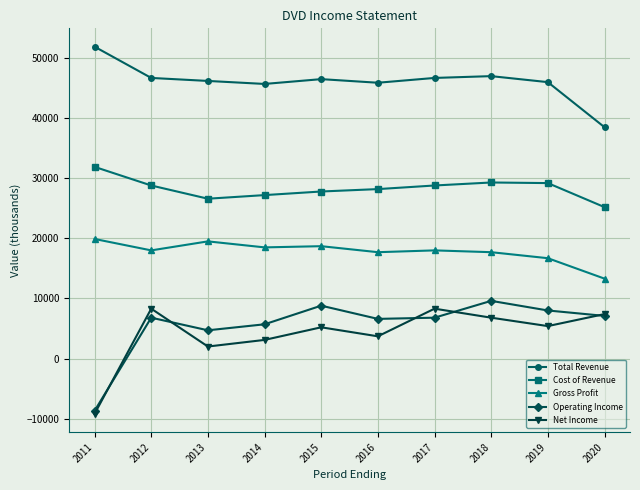

Which series has the largest total across all categories?

Total Revenue